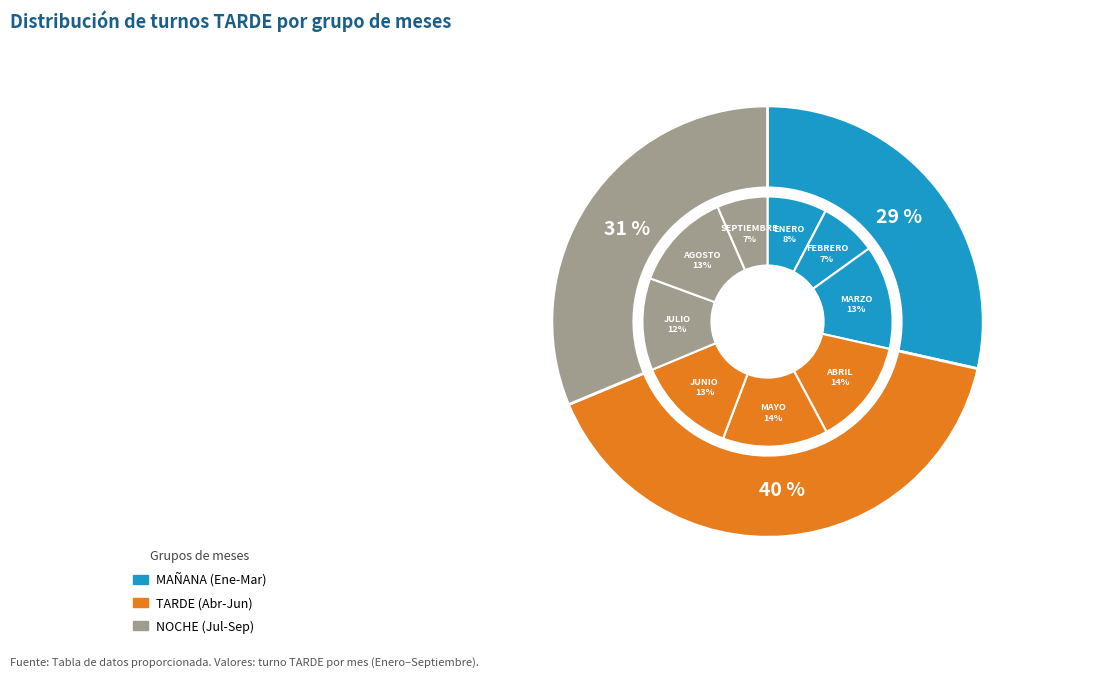

True or false: AGOSTO accounts for 13% of the total.

True